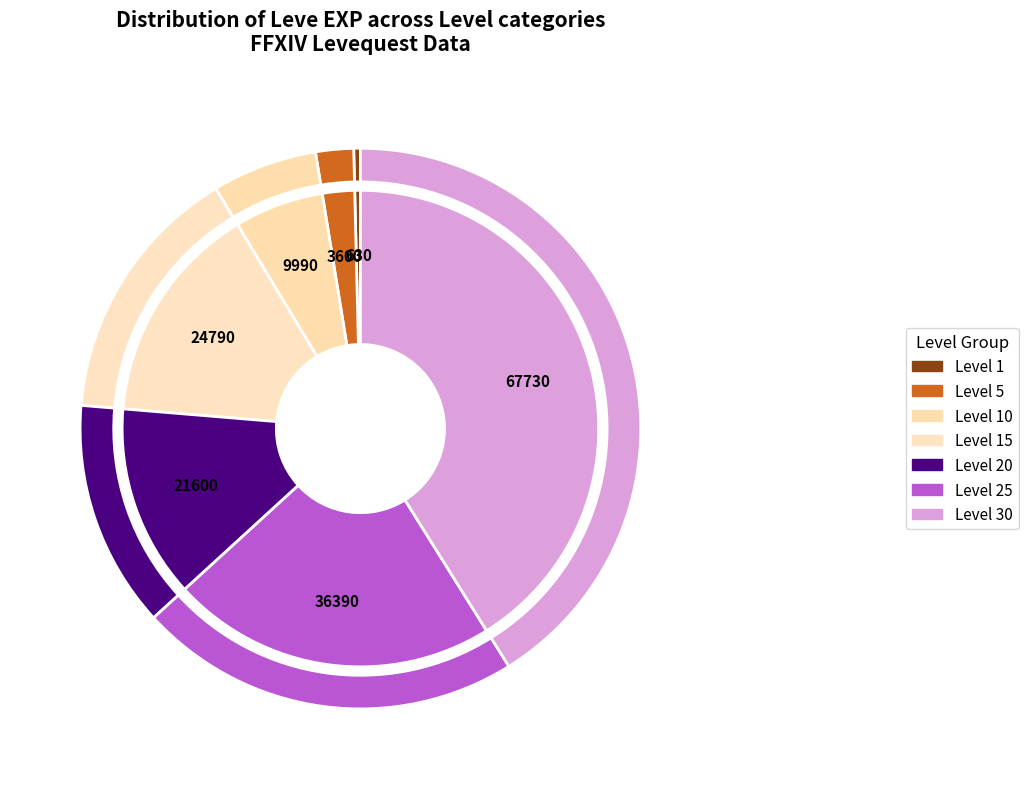

Between Level 10 and Level 30, which is larger?

Level 30